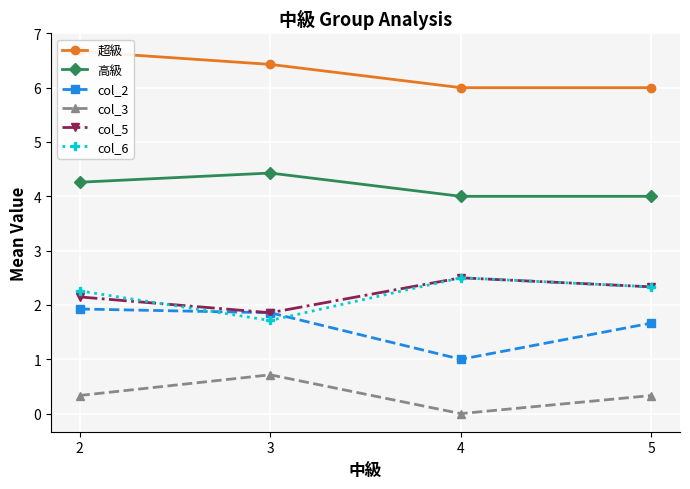

At which category does col_6 reach its first local peak?

4